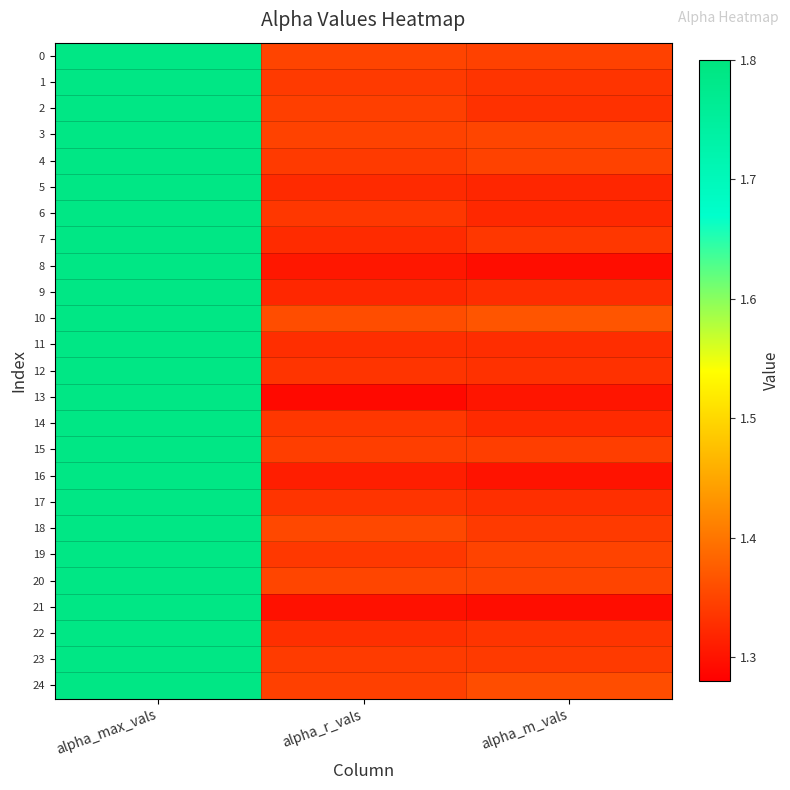

Reading left to right, extract all data points from this chart.

0: alpha_max_vals=1.8	alpha_r_vals=1.4	alpha_m_vals=1.3
1: alpha_max_vals=1.8	alpha_r_vals=1.3	alpha_m_vals=1.3
2: alpha_max_vals=1.8	alpha_r_vals=1.3	alpha_m_vals=1.3
3: alpha_max_vals=1.8	alpha_r_vals=1.3	alpha_m_vals=1.4
4: alpha_max_vals=1.8	alpha_r_vals=1.3	alpha_m_vals=1.3
5: alpha_max_vals=1.8	alpha_r_vals=1.3	alpha_m_vals=1.3
6: alpha_max_vals=1.8	alpha_r_vals=1.3	alpha_m_vals=1.3
7: alpha_max_vals=1.8	alpha_r_vals=1.3	alpha_m_vals=1.3
8: alpha_max_vals=1.8	alpha_r_vals=1.3	alpha_m_vals=1.3
9: alpha_max_vals=1.8	alpha_r_vals=1.3	alpha_m_vals=1.3
10: alpha_max_vals=1.8	alpha_r_vals=1.4	alpha_m_vals=1.4
11: alpha_max_vals=1.8	alpha_r_vals=1.3	alpha_m_vals=1.3
12: alpha_max_vals=1.8	alpha_r_vals=1.3	alpha_m_vals=1.3
13: alpha_max_vals=1.8	alpha_r_vals=1.3	alpha_m_vals=1.3
14: alpha_max_vals=1.8	alpha_r_vals=1.3	alpha_m_vals=1.3
15: alpha_max_vals=1.8	alpha_r_vals=1.3	alpha_m_vals=1.3
16: alpha_max_vals=1.8	alpha_r_vals=1.3	alpha_m_vals=1.3
17: alpha_max_vals=1.8	alpha_r_vals=1.3	alpha_m_vals=1.3
18: alpha_max_vals=1.8	alpha_r_vals=1.4	alpha_m_vals=1.3
19: alpha_max_vals=1.8	alpha_r_vals=1.3	alpha_m_vals=1.4
20: alpha_max_vals=1.8	alpha_r_vals=1.4	alpha_m_vals=1.4
21: alpha_max_vals=1.8	alpha_r_vals=1.3	alpha_m_vals=1.3
22: alpha_max_vals=1.8	alpha_r_vals=1.3	alpha_m_vals=1.3
23: alpha_max_vals=1.8	alpha_r_vals=1.3	alpha_m_vals=1.3
24: alpha_max_vals=1.8	alpha_r_vals=1.3	alpha_m_vals=1.4